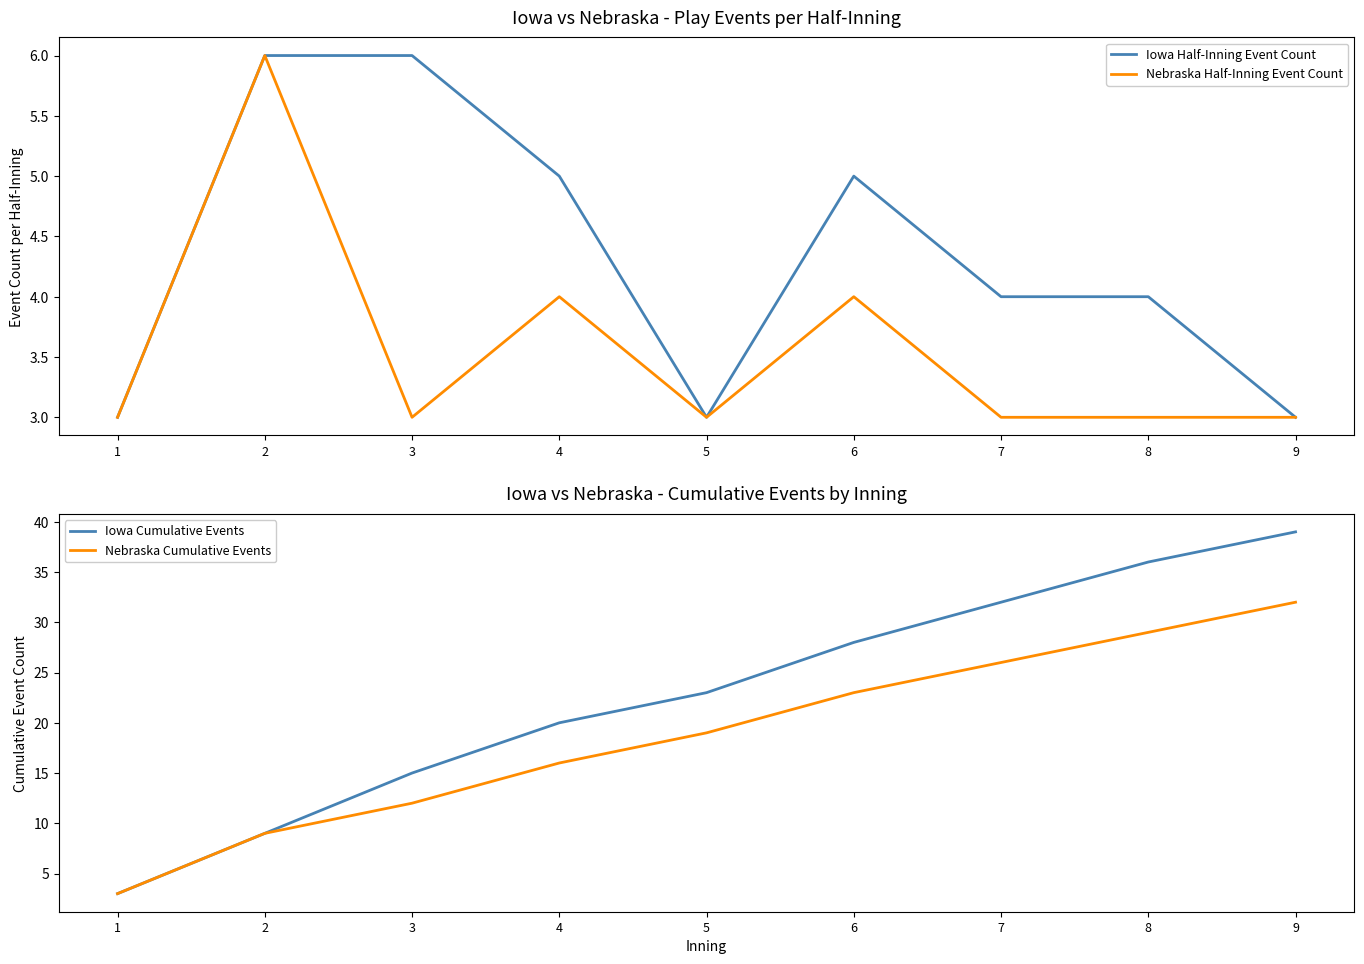

How many values in the Nebraska Cumulative Events series exceed 19?

4